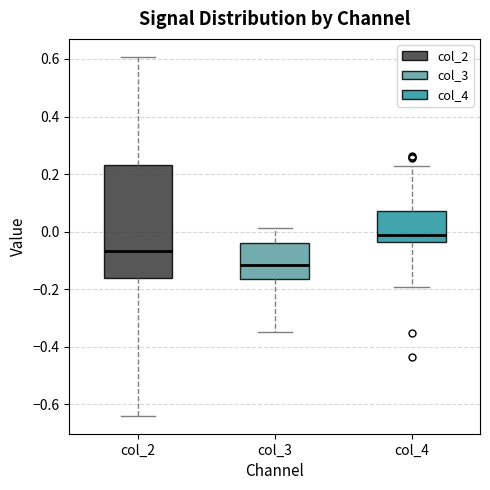

Which box's median line is the lowest?

col_3